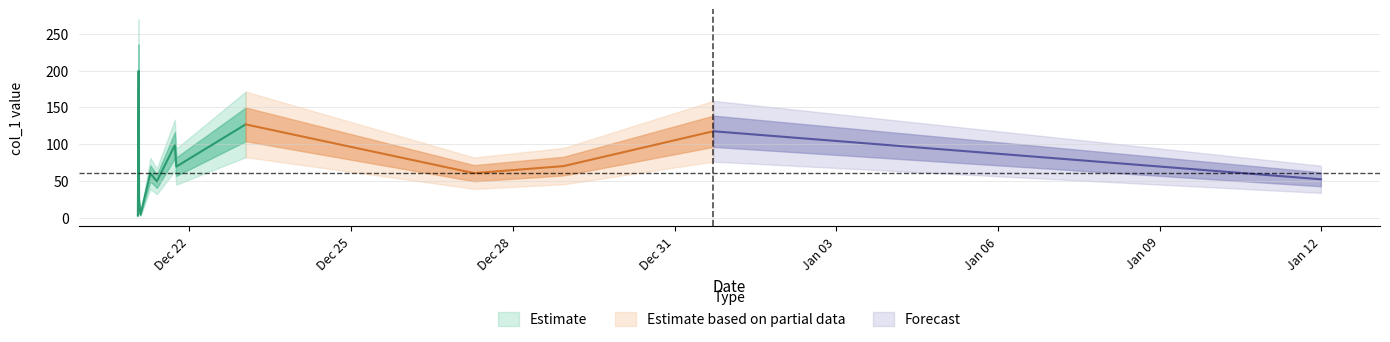

Where is the data nearest to the value 101?

2018-12-21 17:29:04